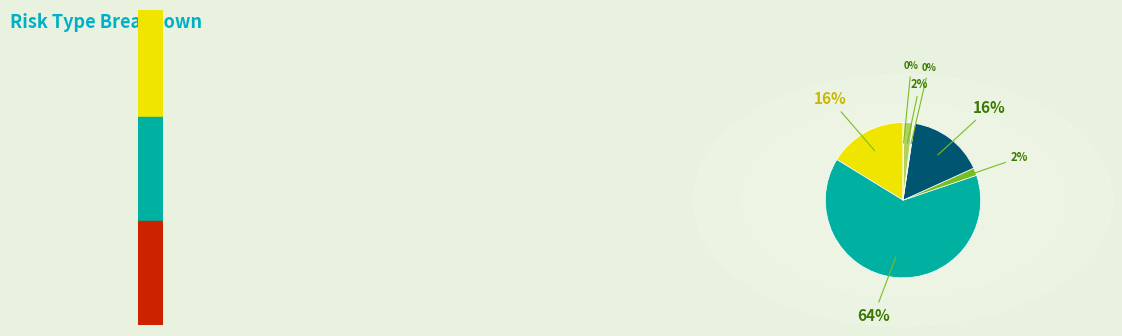

Which category accounts for the majority?

Interest_Rate